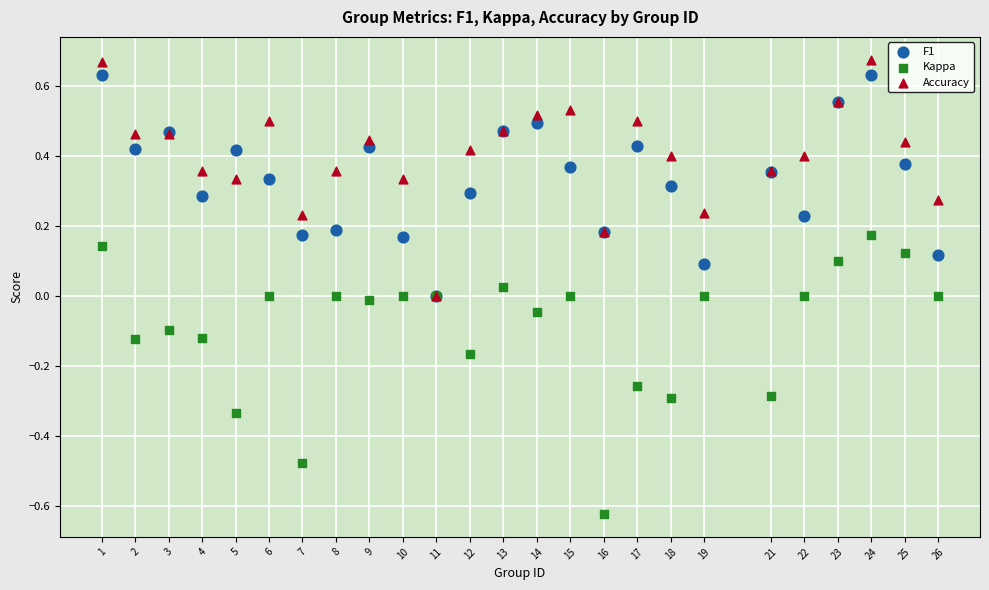

What are all the series names shown in the legend?

F1, Kappa, Accuracy